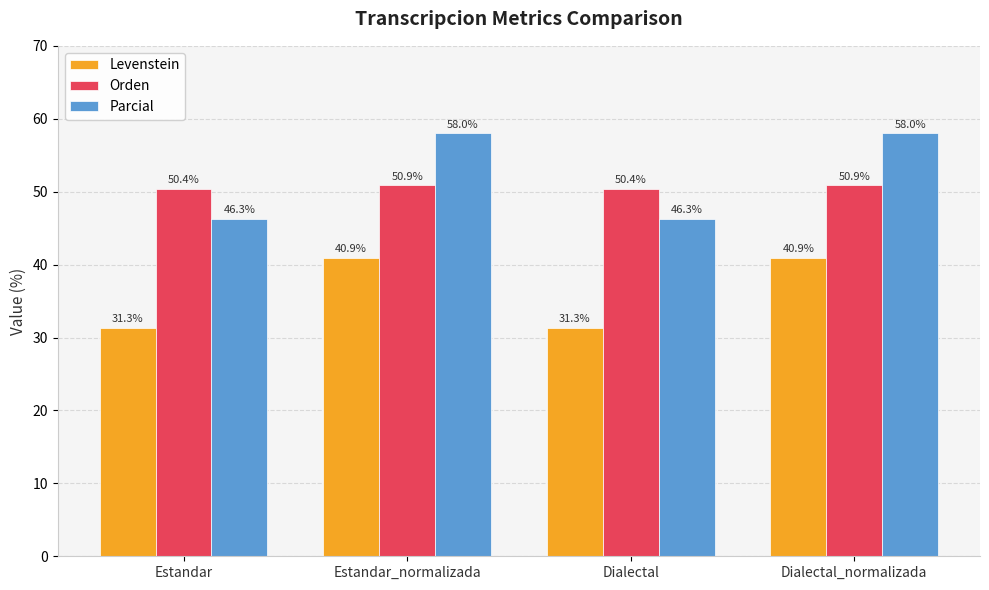

What is the difference between the second highest and second lowest values in the Orden series?

0.4